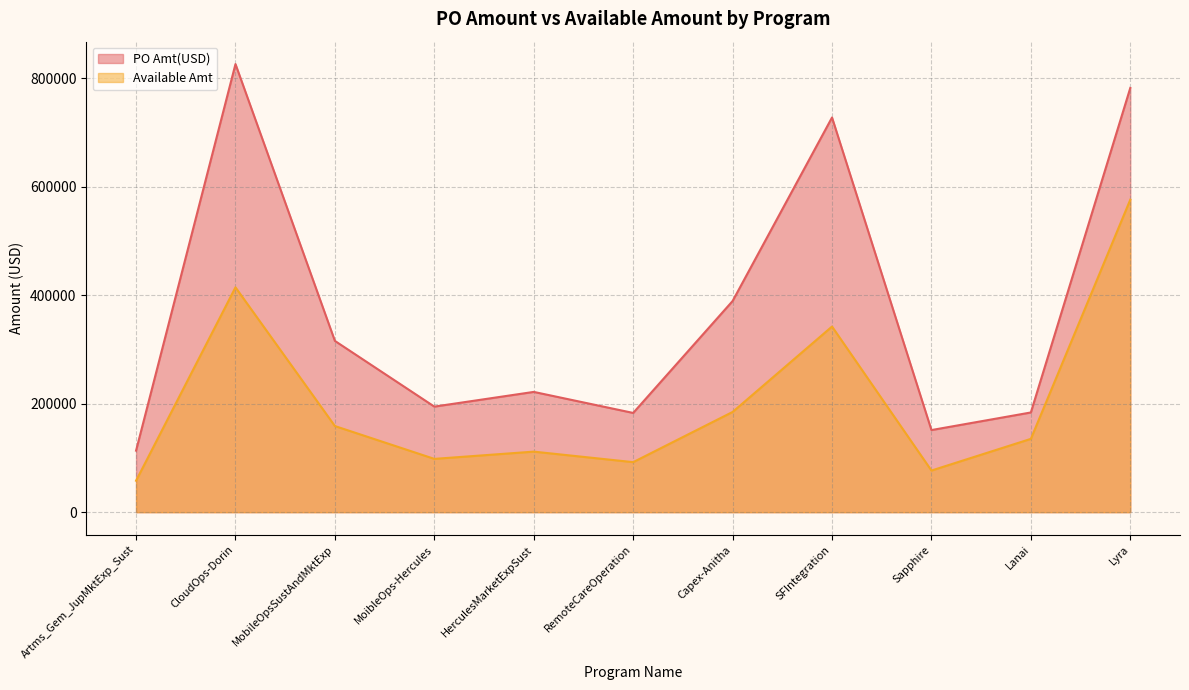

In PO Amt(USD), how many points are lower than both neighbors (excluding endpoints)?

3